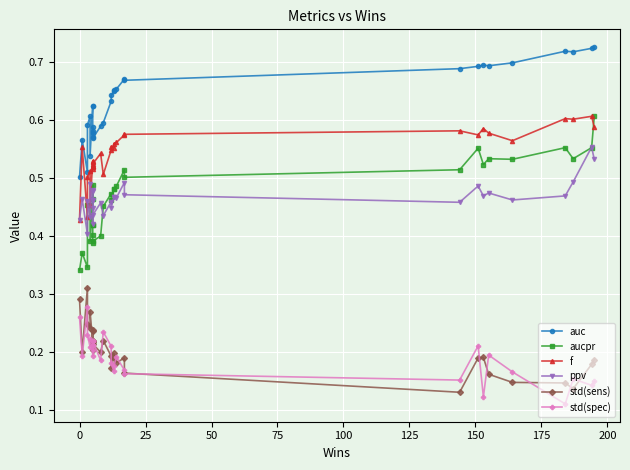

Is this an area chart (filled region under the line)?

No